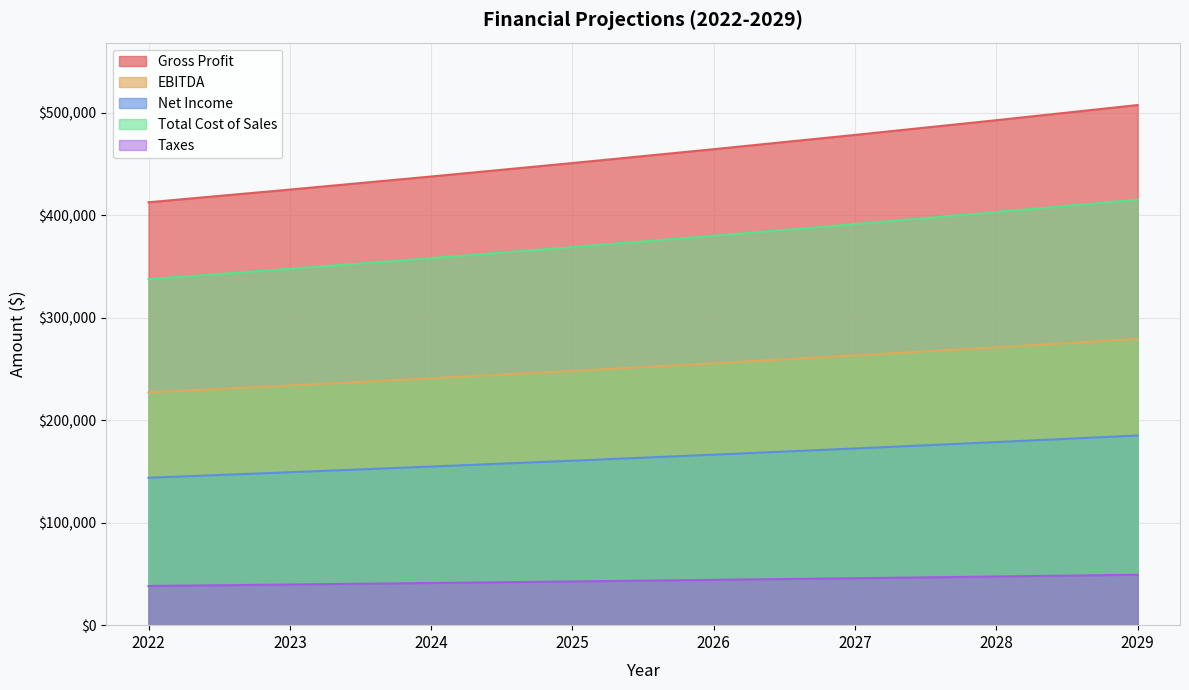

Read the Gross Profit value at 2022.

143780.0